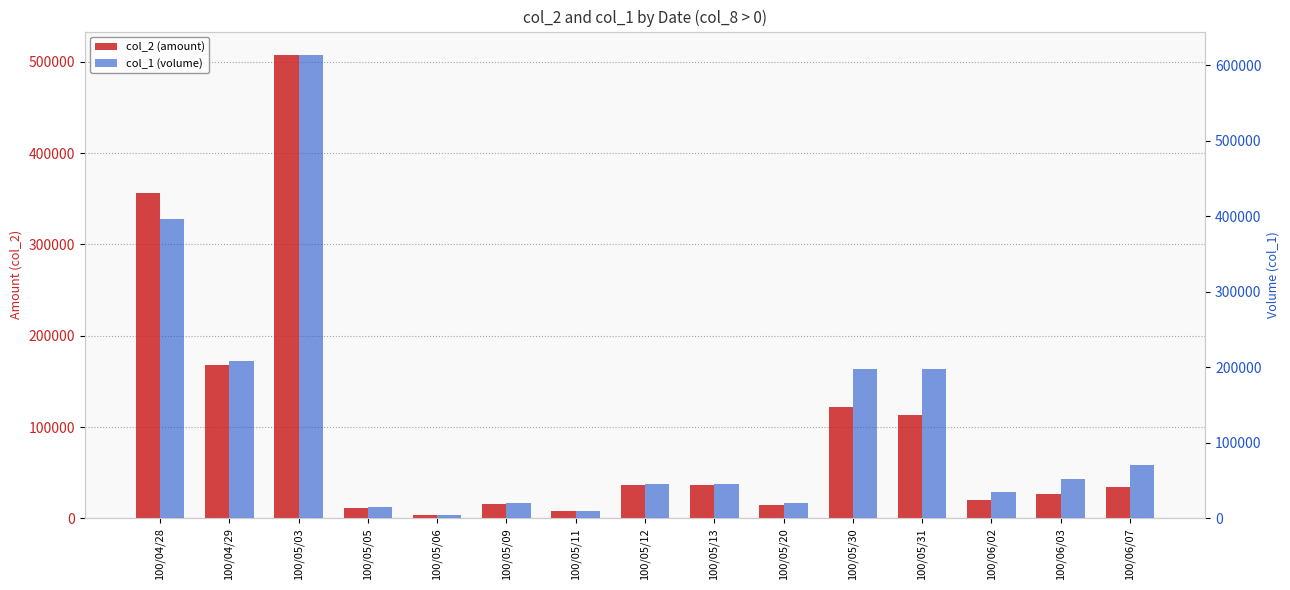

What value does the col_2 (amount) series have at 100/05/05?

11100